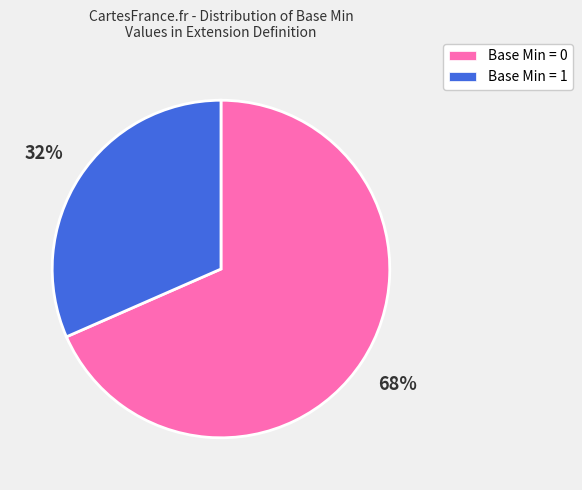

Combined, do Base Min = 1 and Base Min = 0 account for over 50%?

Yes